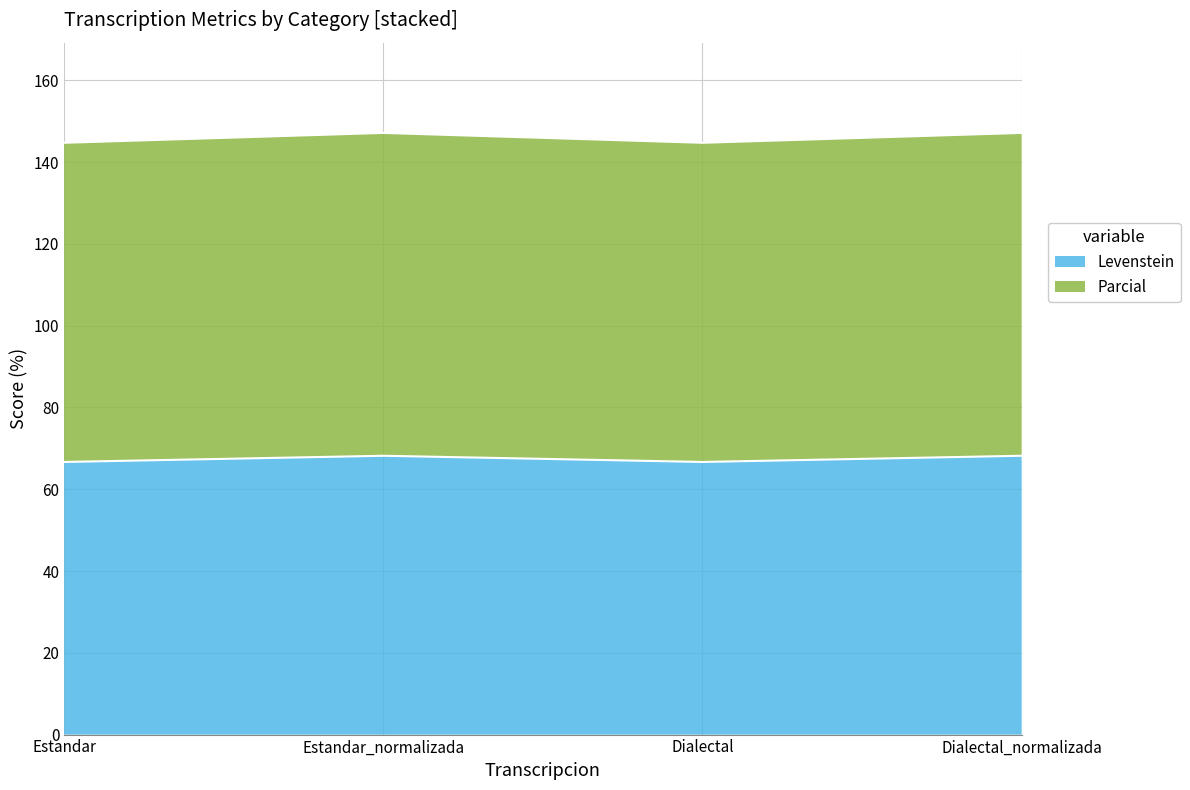

The Levenstein series shows 104.2 at Estandar_normalizada. True or false?

False